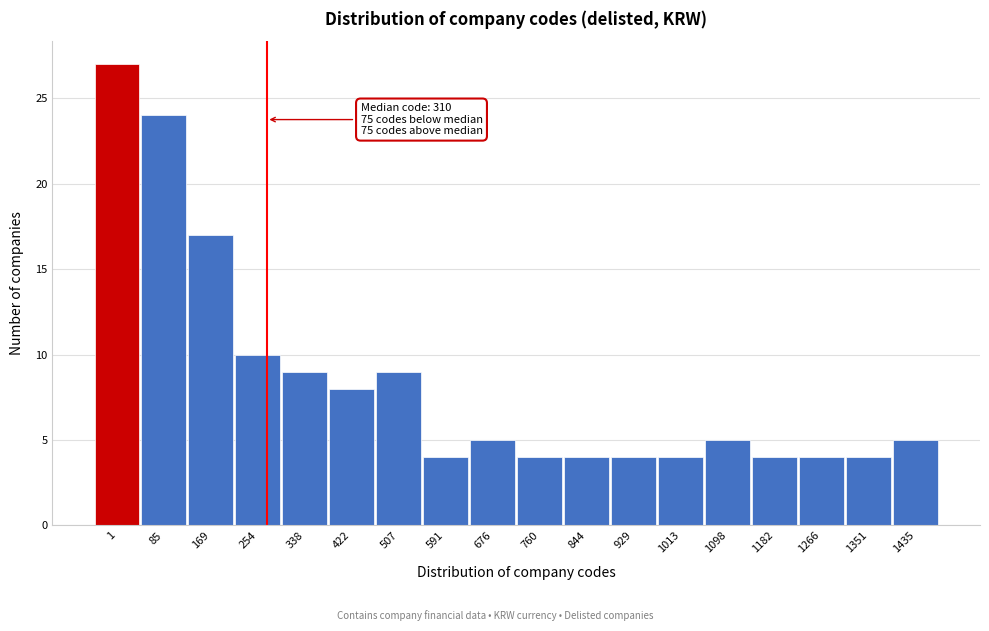

Reading left to right, list all the values displayed in this chart.

27	24	17	10	9	8	9	4	5	4	4	4	4	5	4	4	4	5